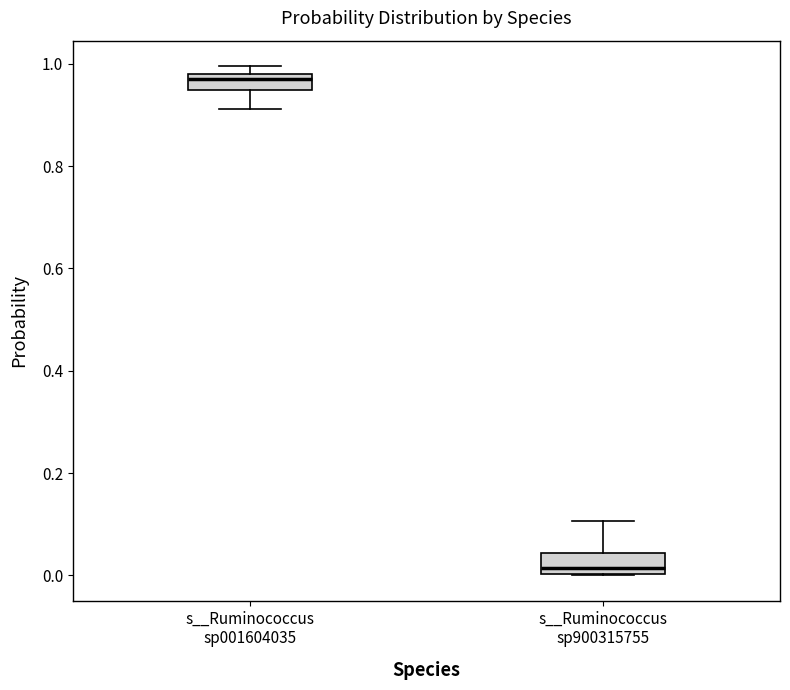

Reading left to right, transcribe this box plot: for each box, give where its median line is, the range the box spans, and where its two whiskers end, as read against the y-axis. The values are not printed on the chart, so give them approximately, as read against the axis.

s__Ruminococcus sp001604035: median 0.98 (just below the box's upper edge), box 0.94 to 0.98, whiskers 0.92 to 1.00
s__Ruminococcus sp900315755: median 0.02, box 0.00 to 0.04, whiskers 0.00 to 0.10